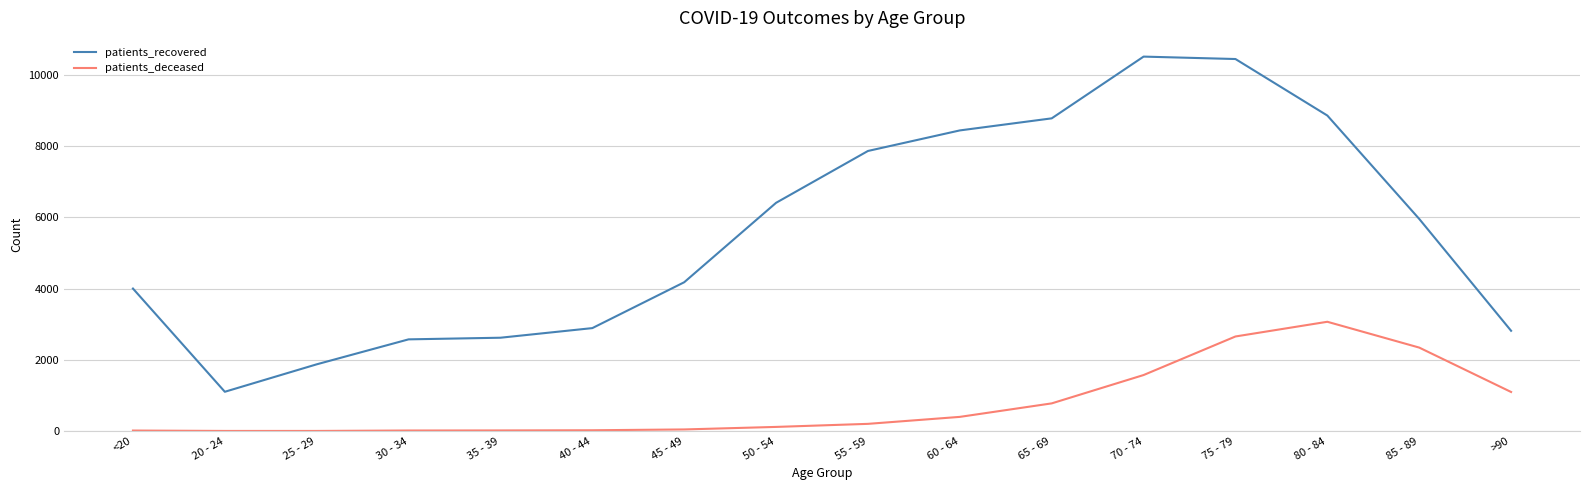

How many lines are shown in the chart?

2